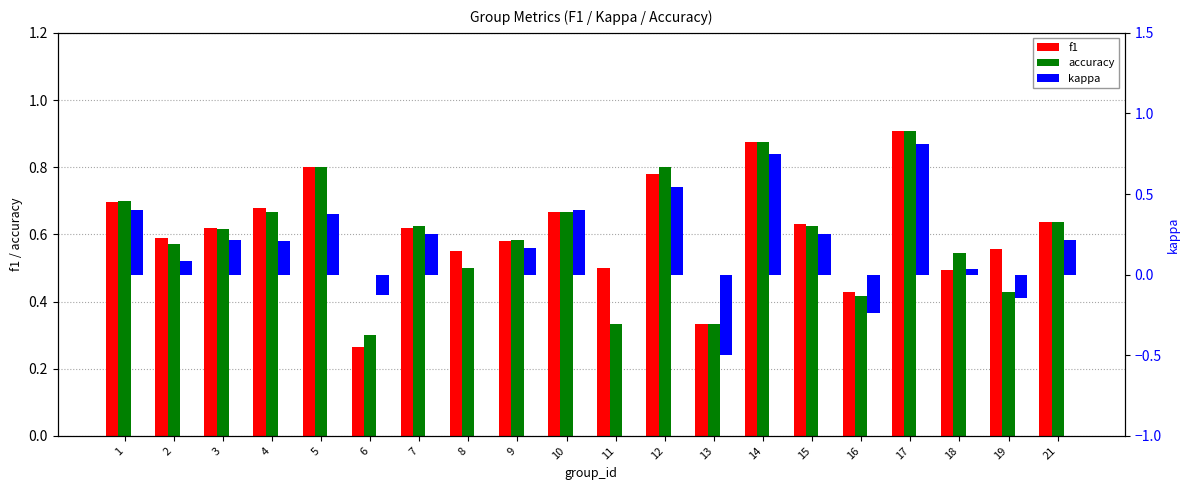

Is the value of f1 at 4 greater than the value of accuracy at 6?

Yes